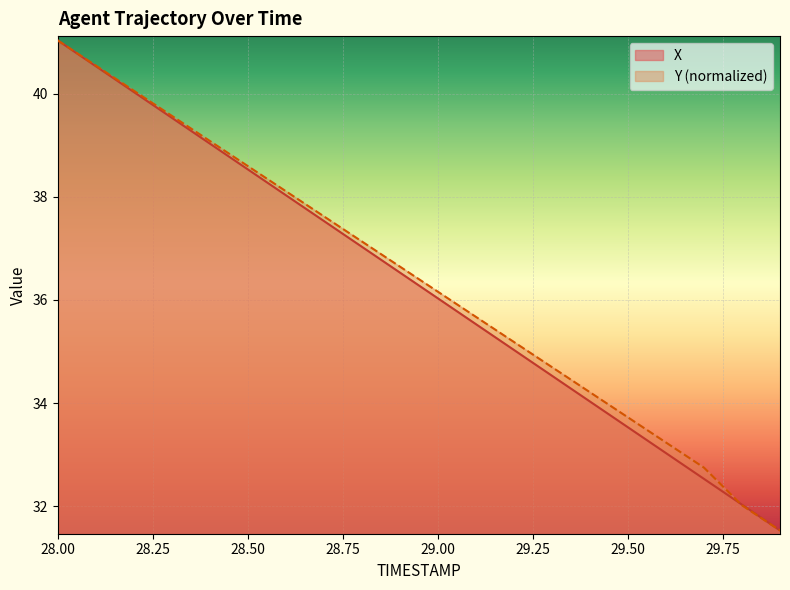

Does the chart display data point markers on the line(s)?

No